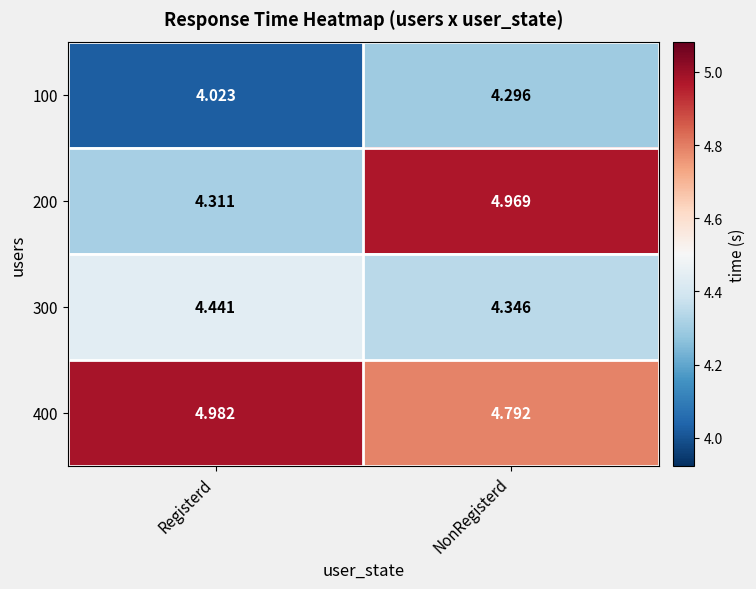

At which label is 200 closest to 4?

Registerd